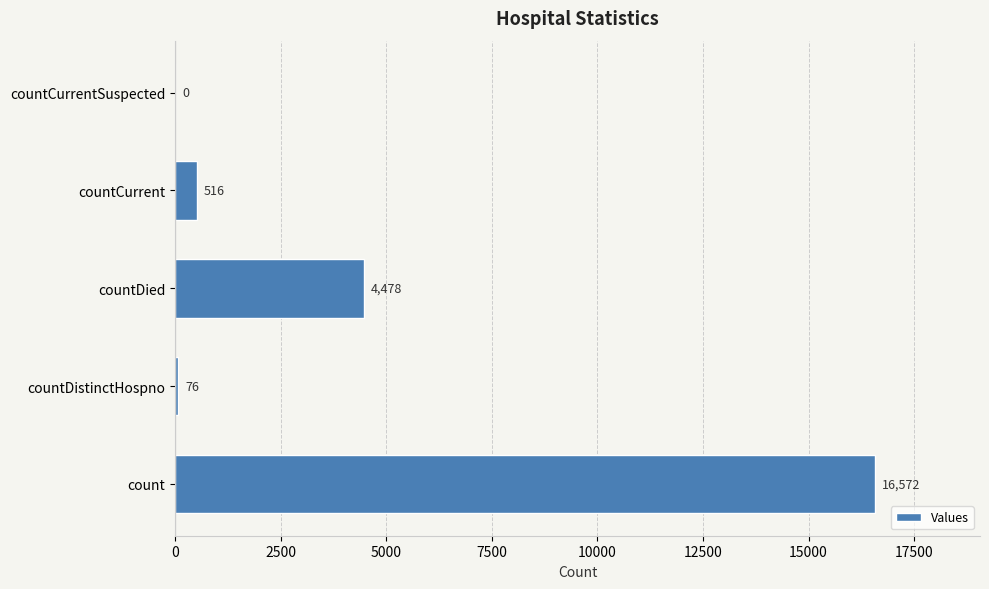

Does the chart contain stacked bars?

No